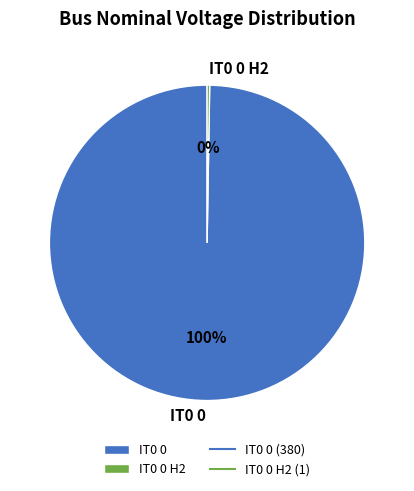

Is it true that IT0 0 is 100% of the pie?

True